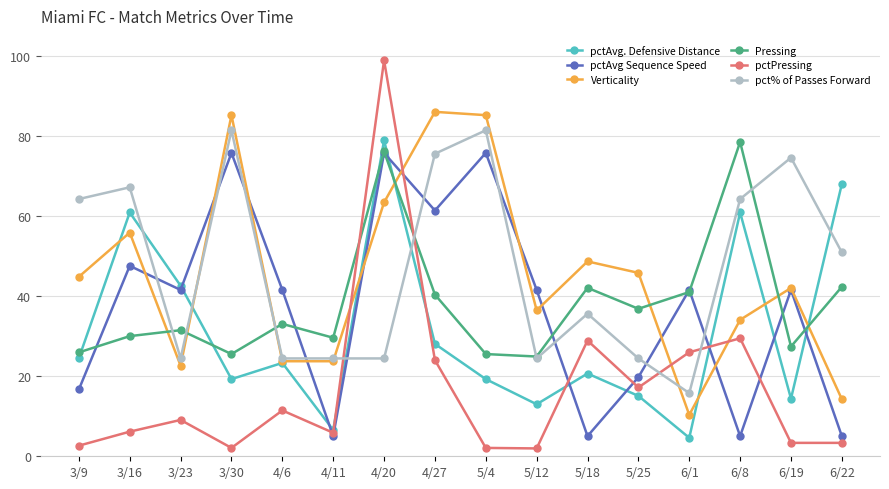

Which label corresponds to the largest value in the chart?

4/20